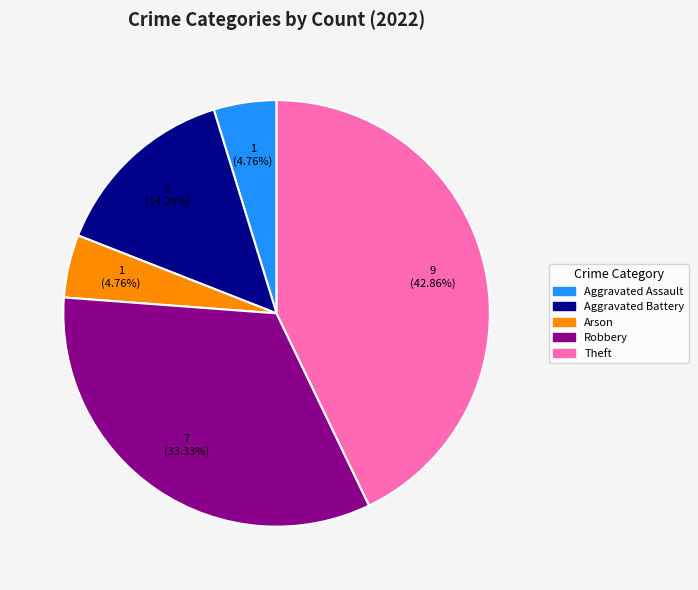

Do Aggravated Battery and Arson together represent more than half of the pie?

No